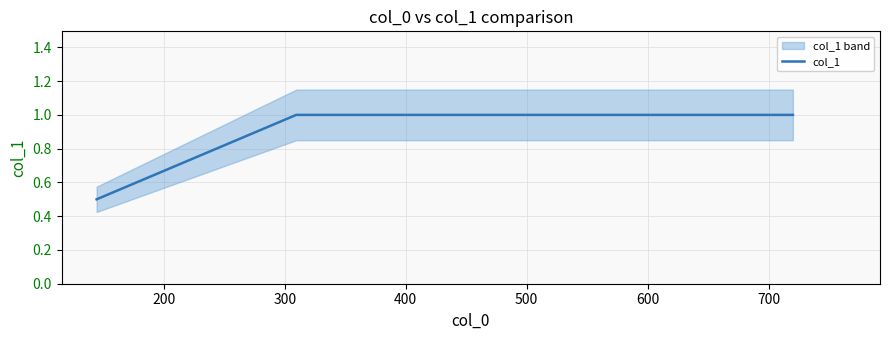

What is the value of the 2nd point from the left?

1.0